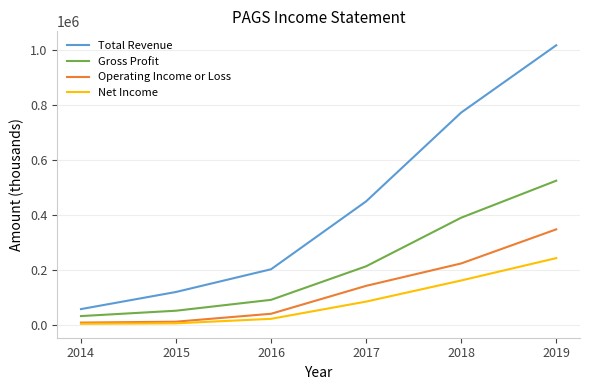

Does the chart display data point markers on the line(s)?

No